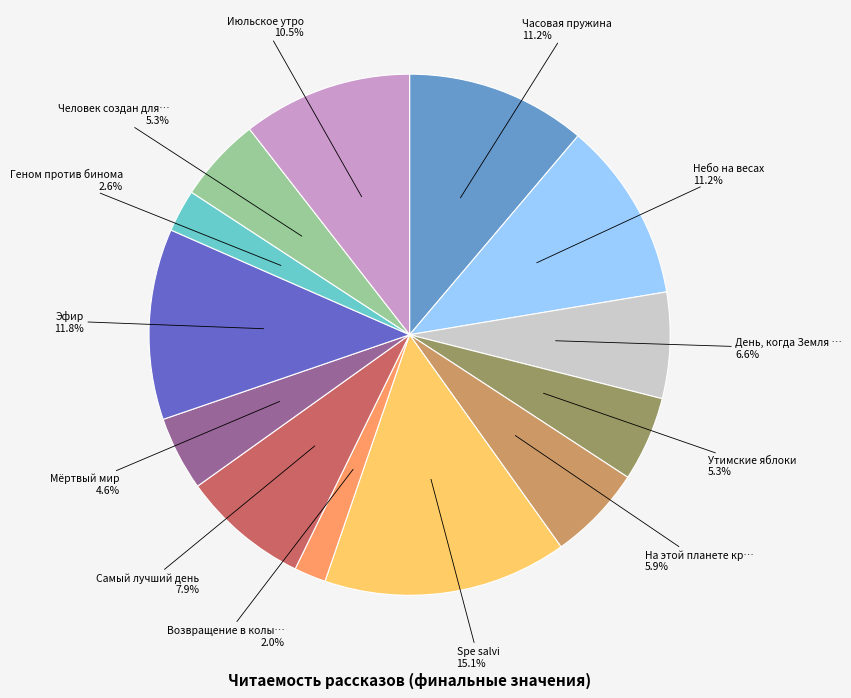

Does any single category account for the majority?

No